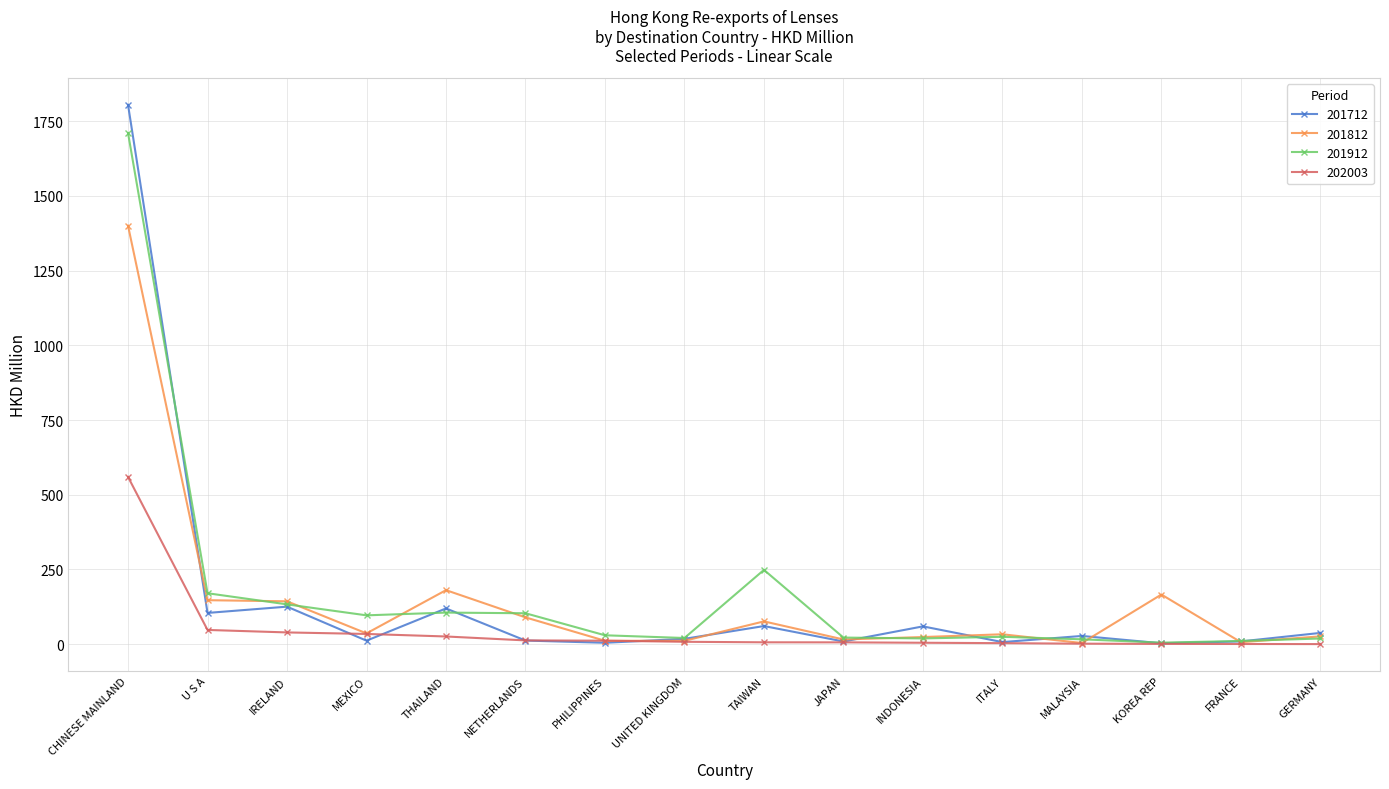

Which series has the largest range (max minus min)?

201712